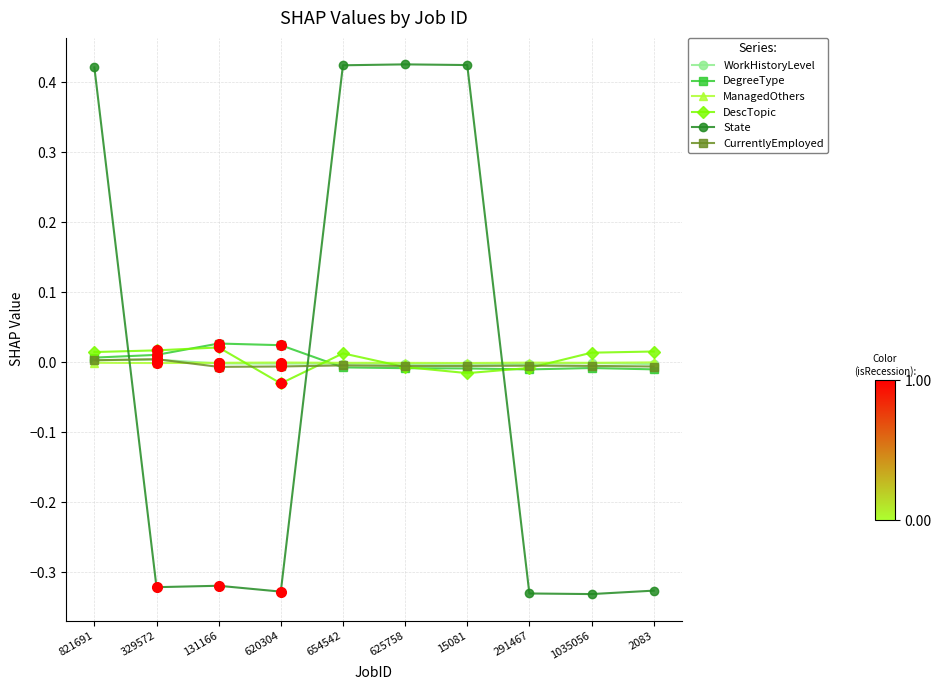

After their last crossing, which series has the higher values: DescTopic or CurrentlyEmployed?

DescTopic